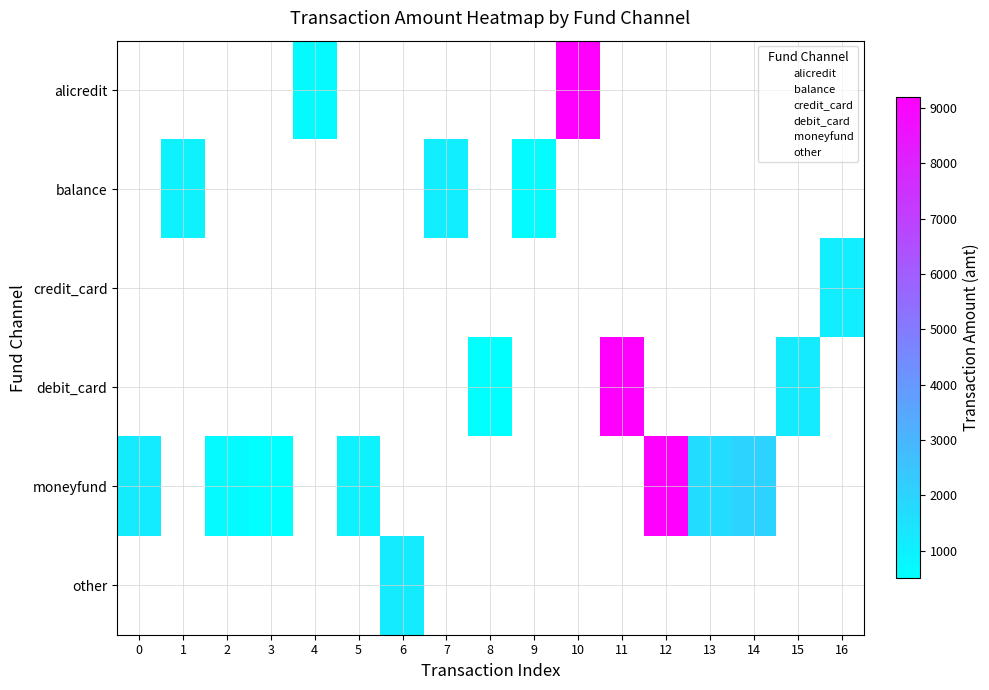

At how many categories does at least one series exceed 1374?

5